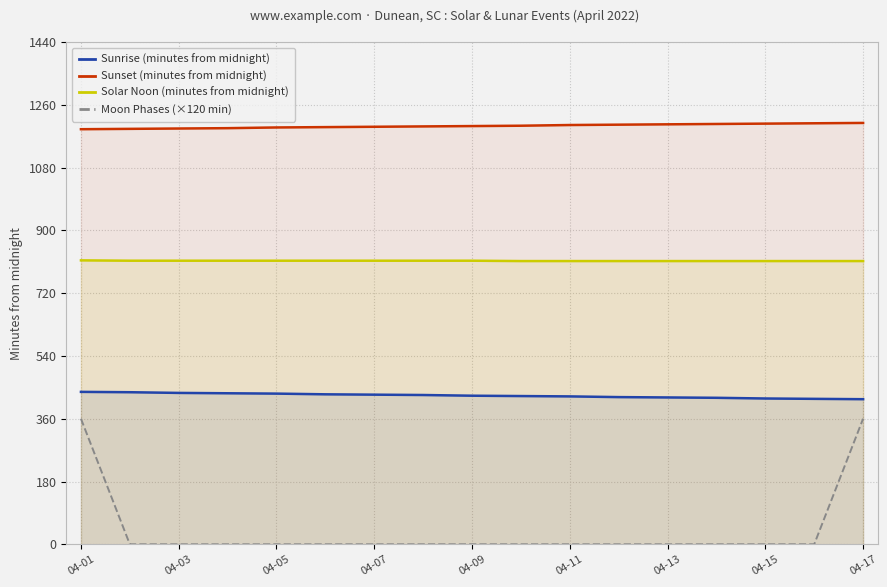

At how many categories does at least one series exceed 552?

17